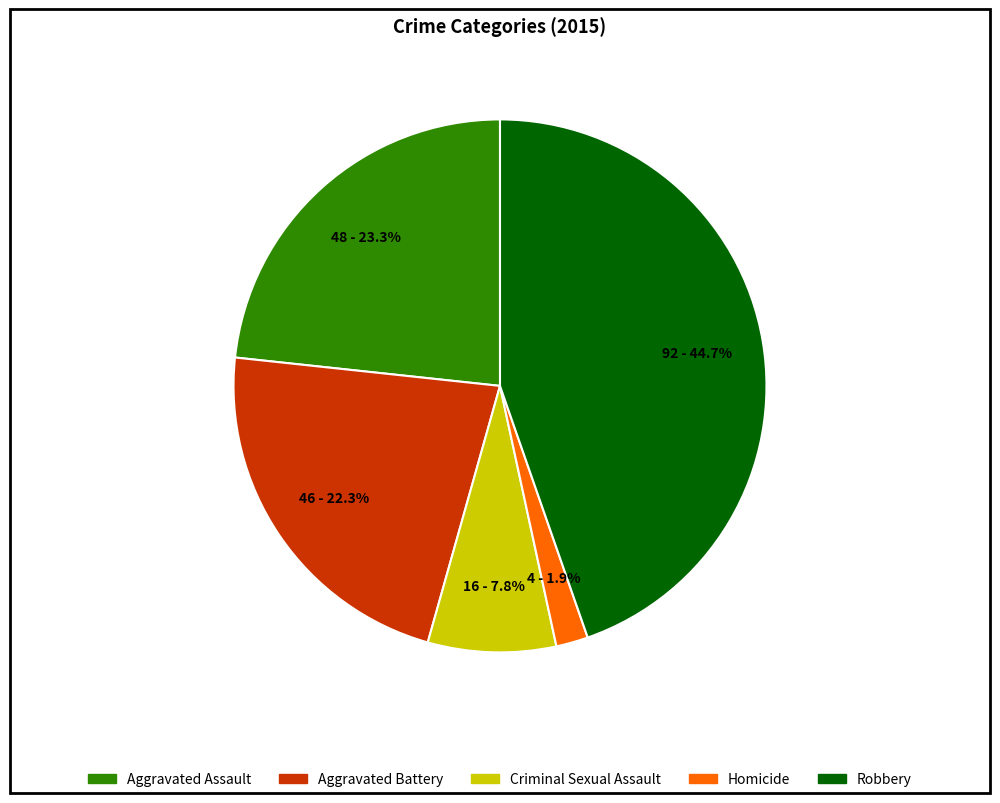

Is there any slice that represents more than half of the pie?

No